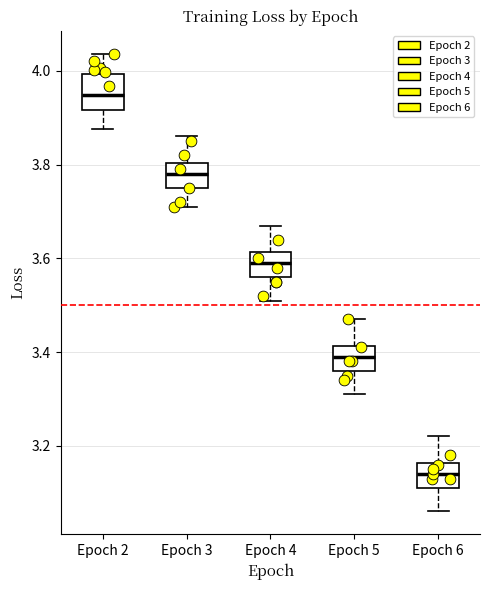

Which box is the tallest, from its lower edge to its upper edge?

Epoch 2